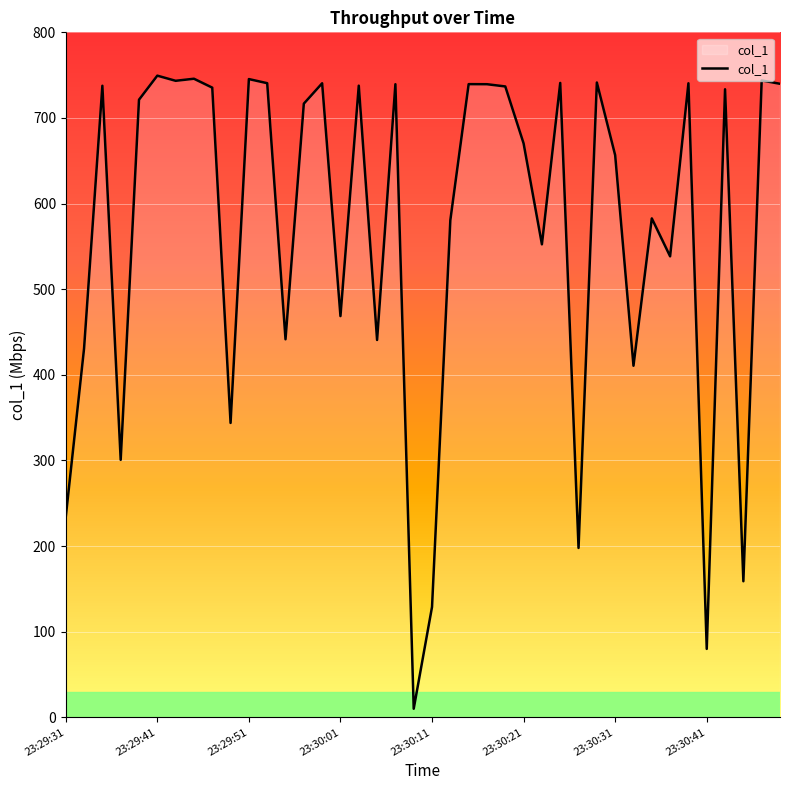

What is the difference between the maximum and minimum values?

739.4